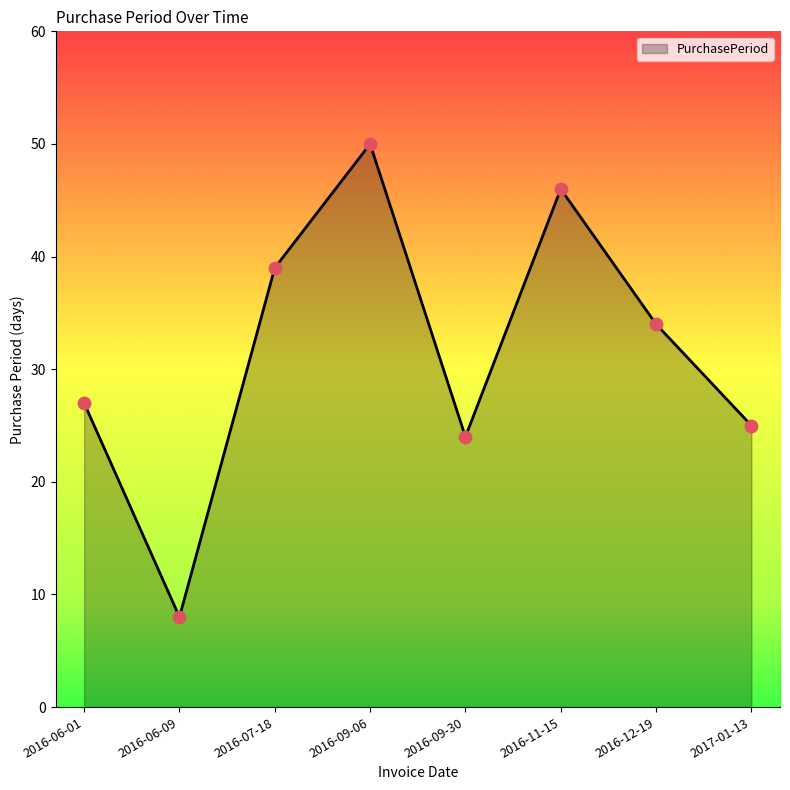

What is the ratio of the value at 2016-07-18 to the value at 2016-09-06?

0.8